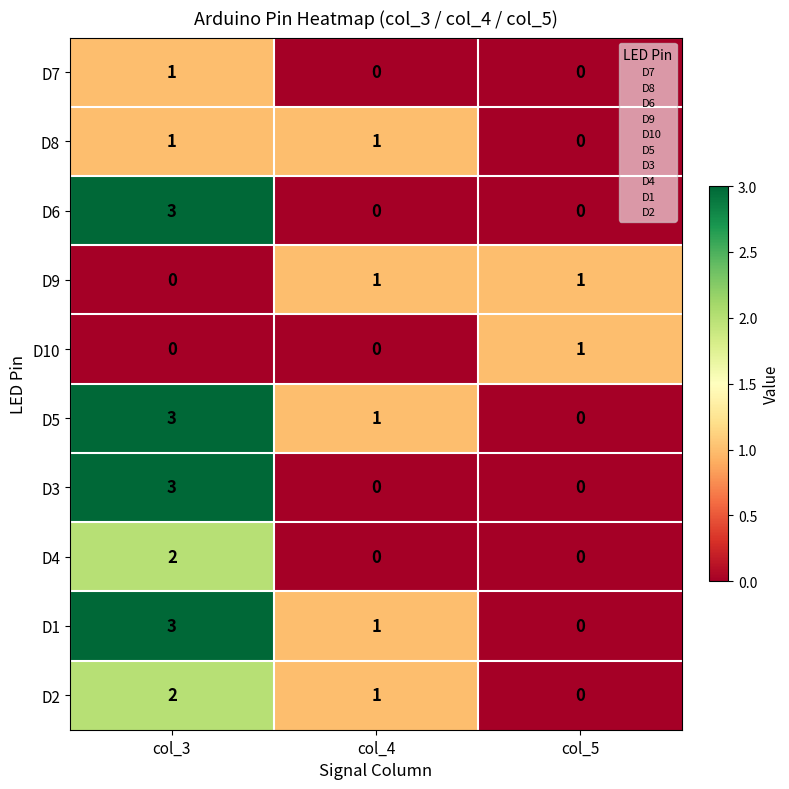

What is the sum of all D6 values?

3